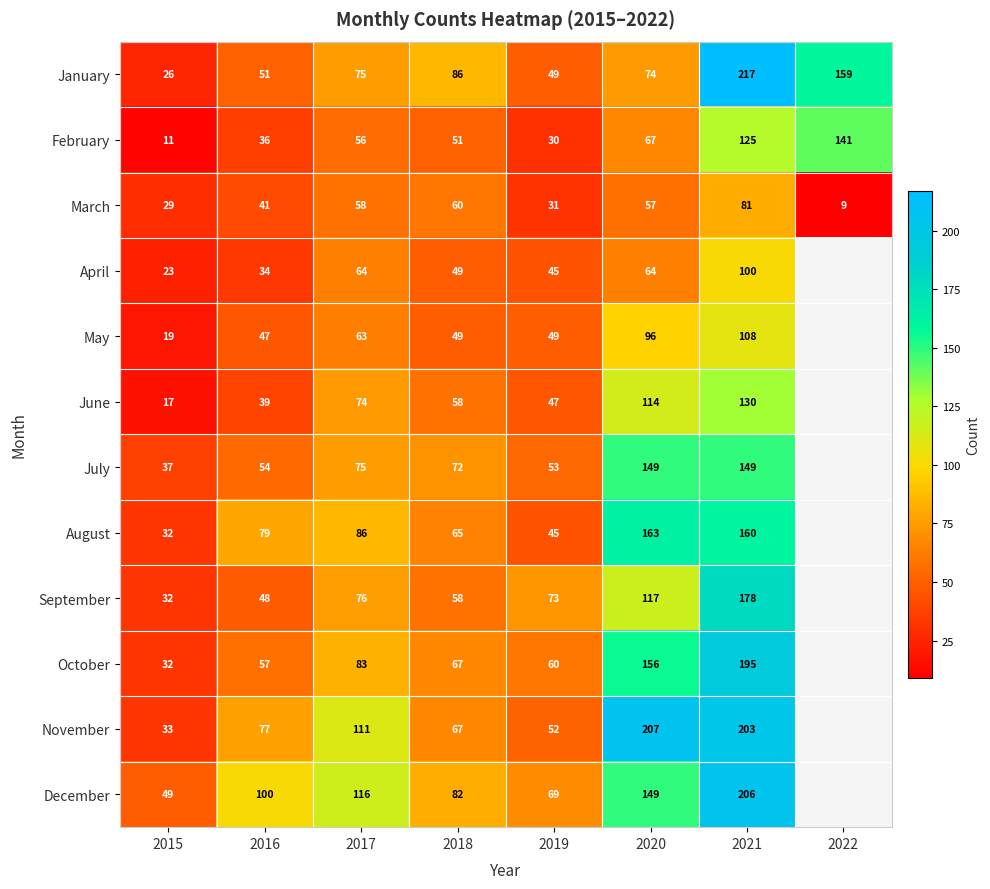

Which label corresponds to the smallest value in the chart?

2022